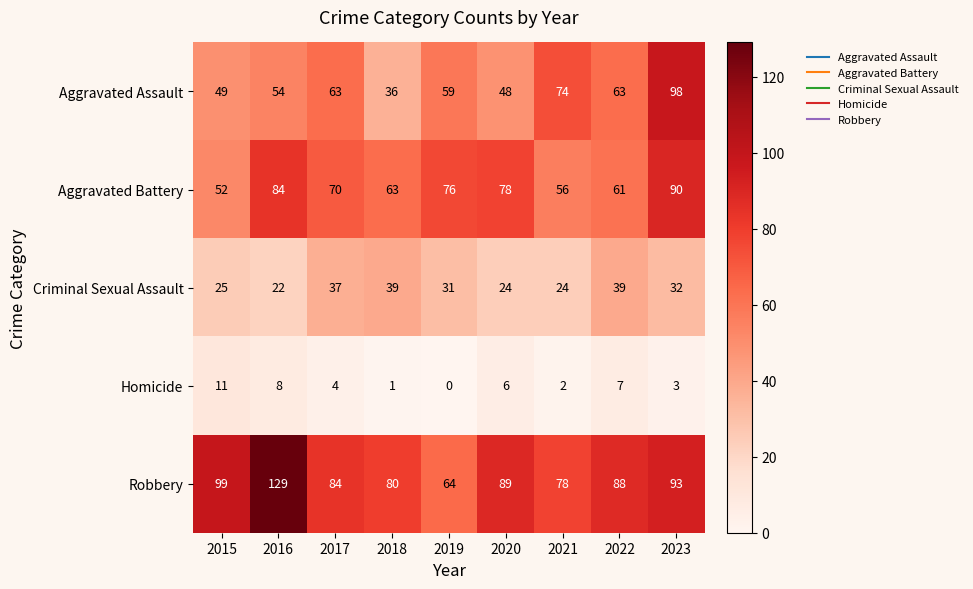

True or false: Criminal Sexual Assault has a value of 51 at 2022.

False